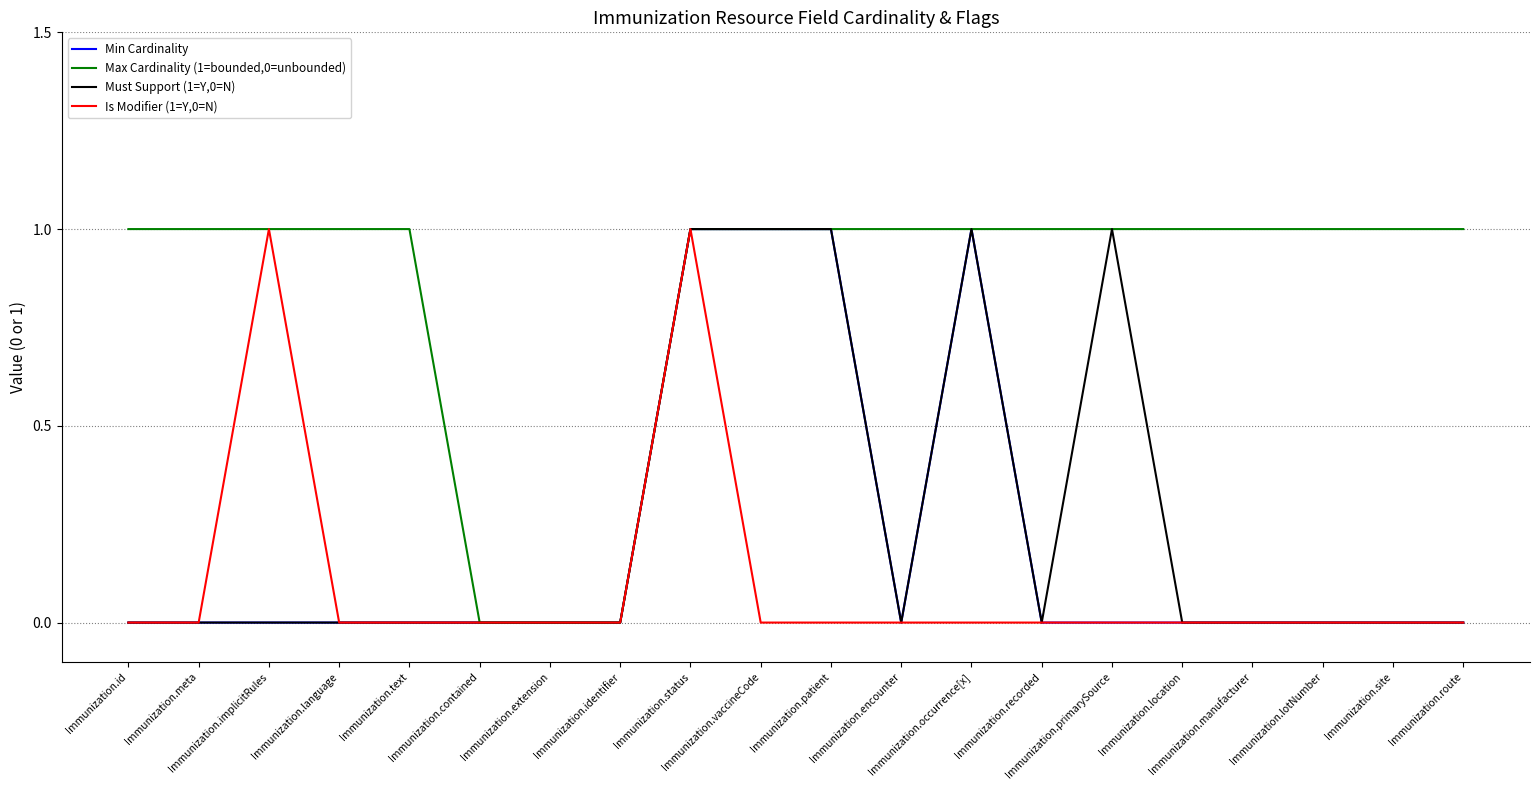

True or false: Max Cardinality (1=bounded,0=unbounded) has a value of -1 at Immunization.identifier.

False